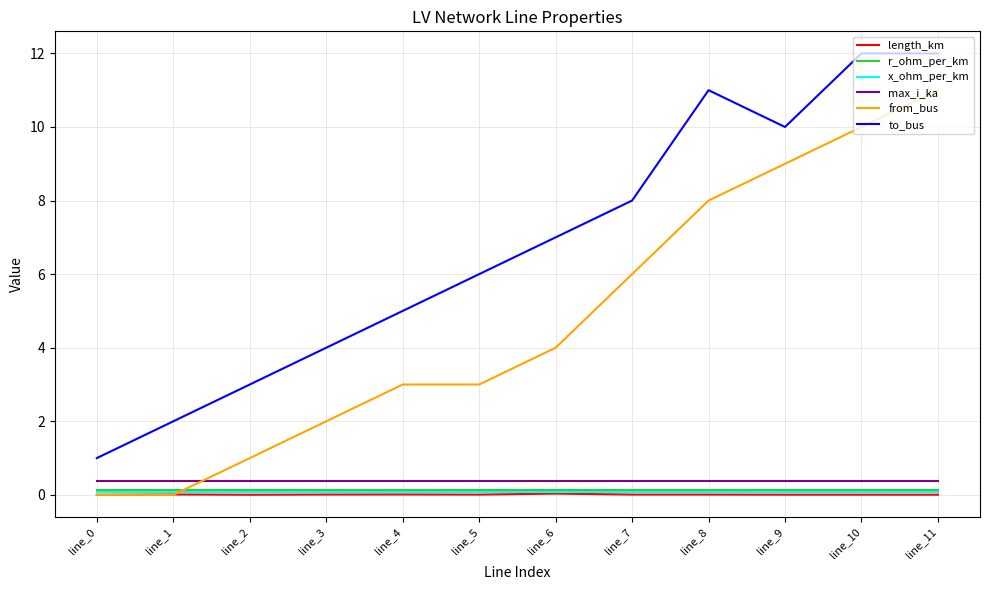

Which series changed the most between line_4 and line_9?

from_bus